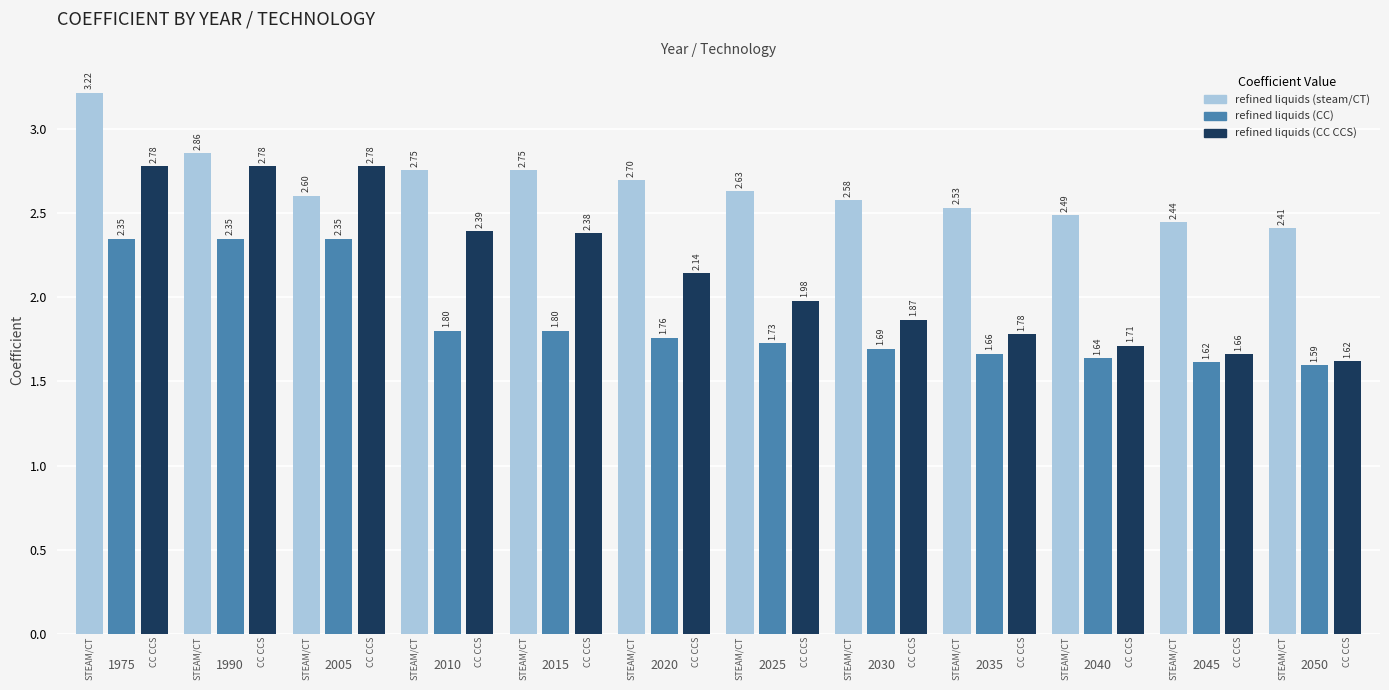

What is the difference between the highest and lowest values at 2020?

0.9